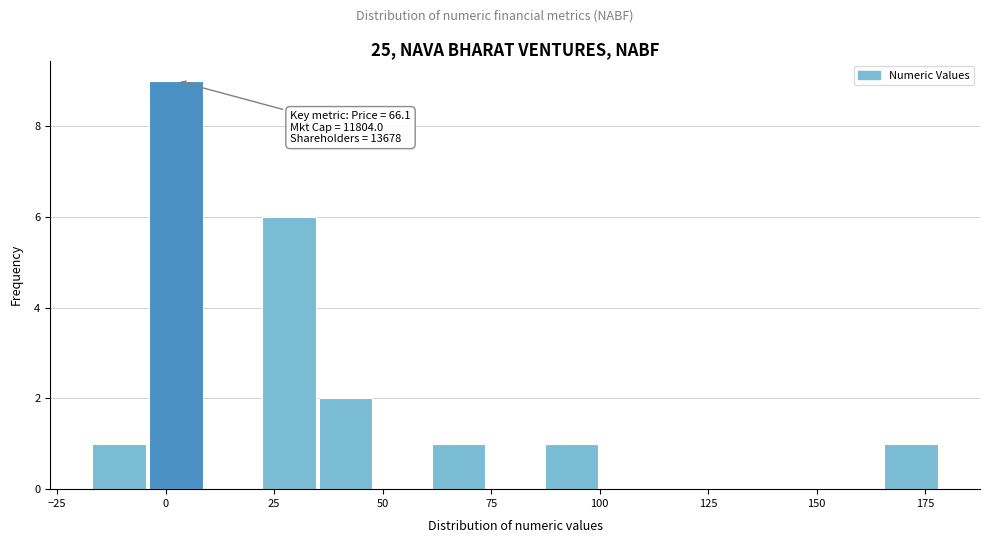

Around what value on the x-axis is the tallest bar? Give the approximate position of its centre, as read against the axis.

0